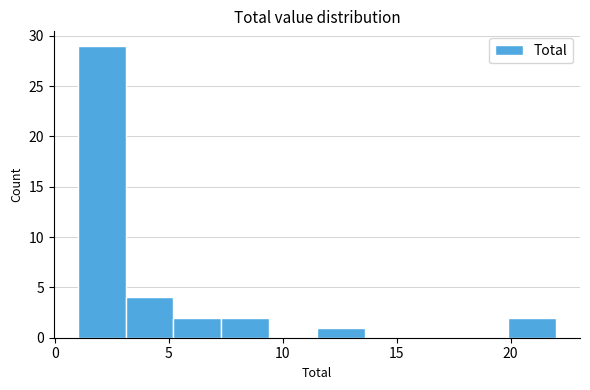

Reading left to right, list every bar in this chart as the range it spans on the x-axis followed by its height. Neither the bar edges nor the heights are printed on the chart, so give them approximately, as read against the axes.

1.0 to 3.1: 29
3.1 to 5.2: 4
5.2 to 7.3: 2
7.3 to 9.4: 2
9.4 to 11.5: 0
11.5 to 13.6: 1
13.6 to 15.7: 0
15.7 to 17.8: 0
17.8 to 19.9: 0
19.9 to 22.0: 2